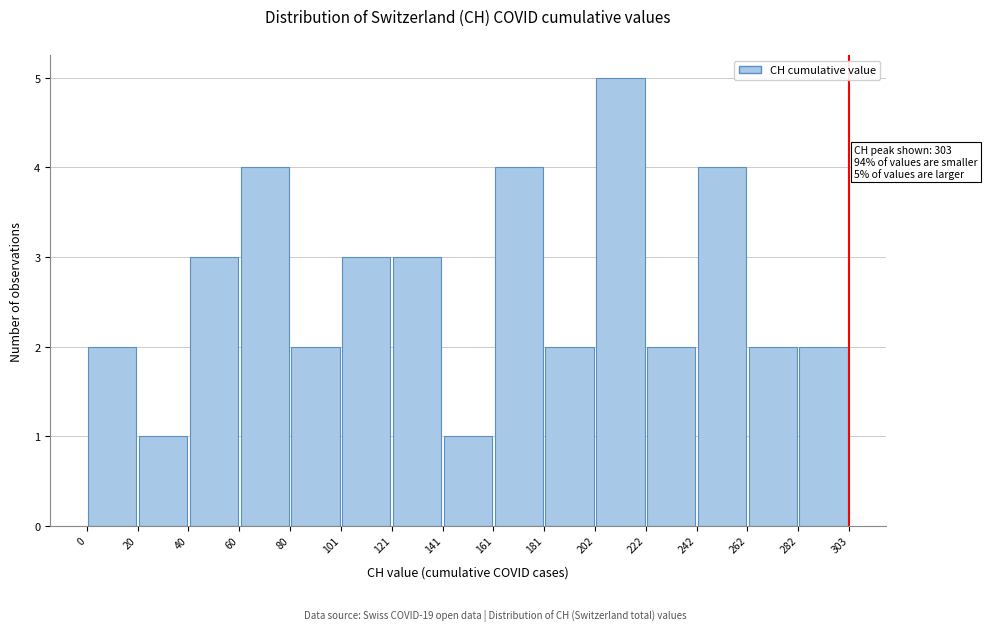

Which range on the x-axis has the tallest bar?

202 to 222